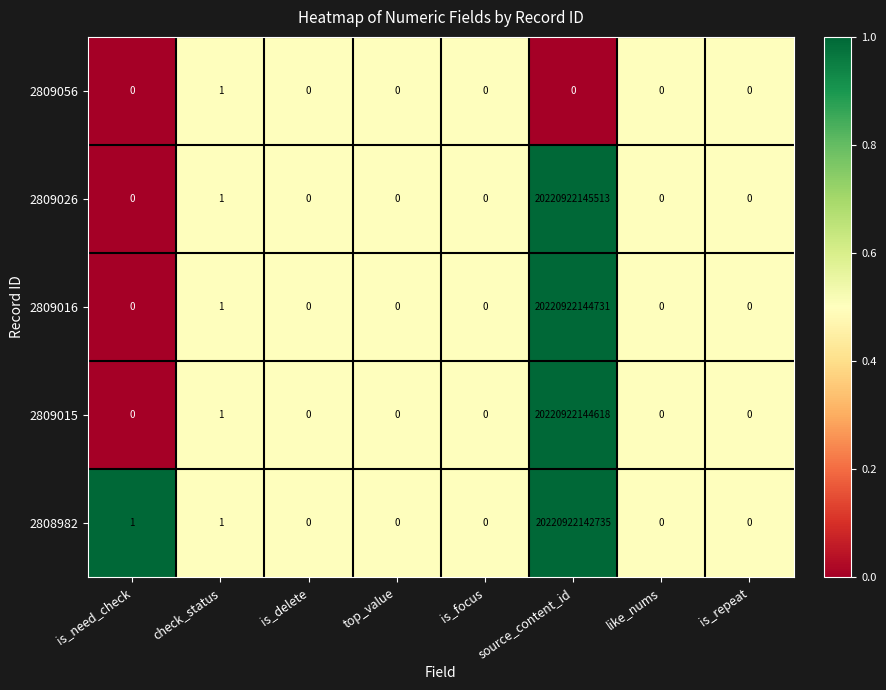

How many values in 2808982 are above zero?

3